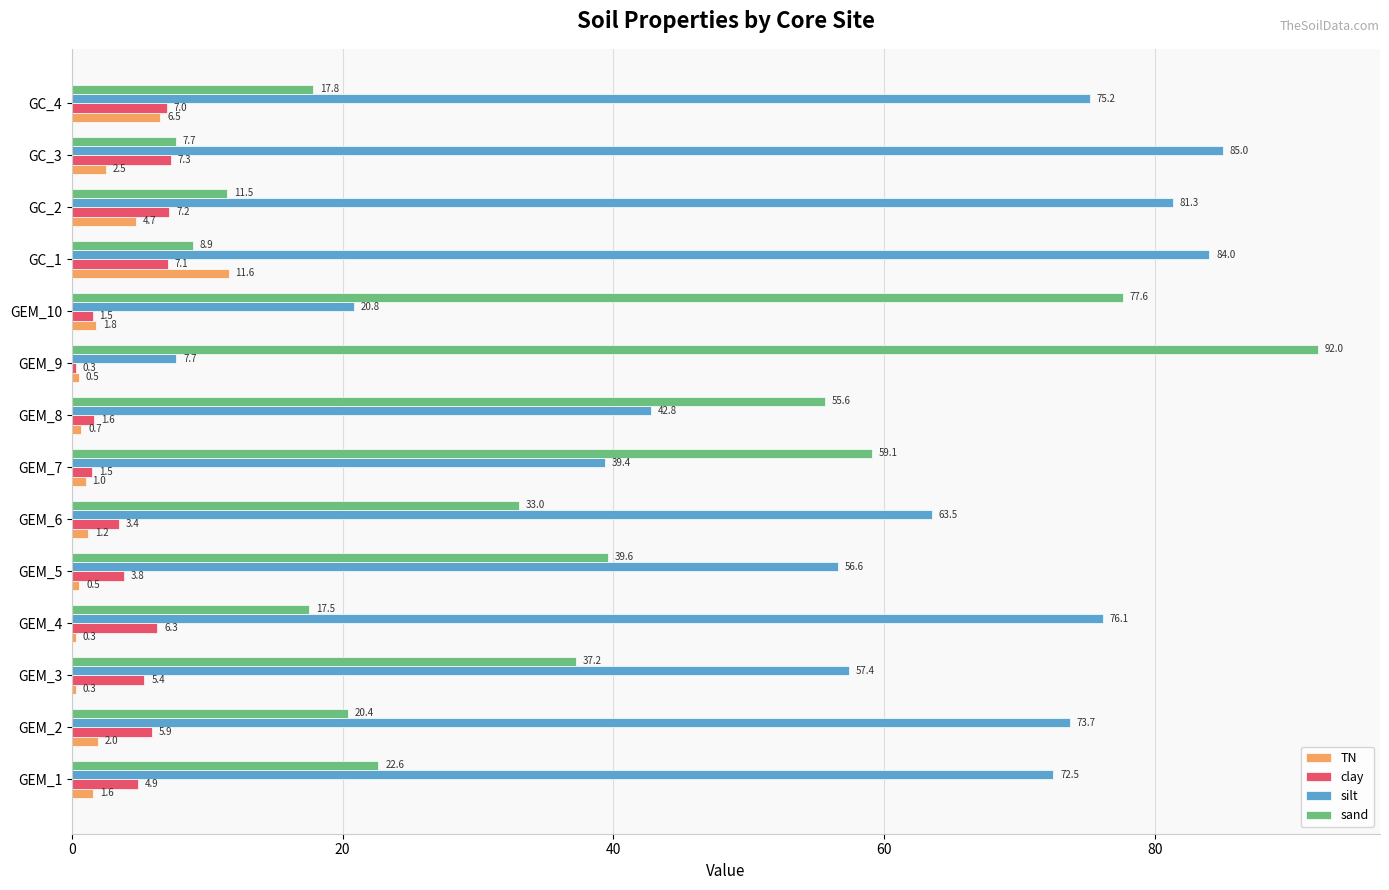

What is the sum of all silt values?

836.0